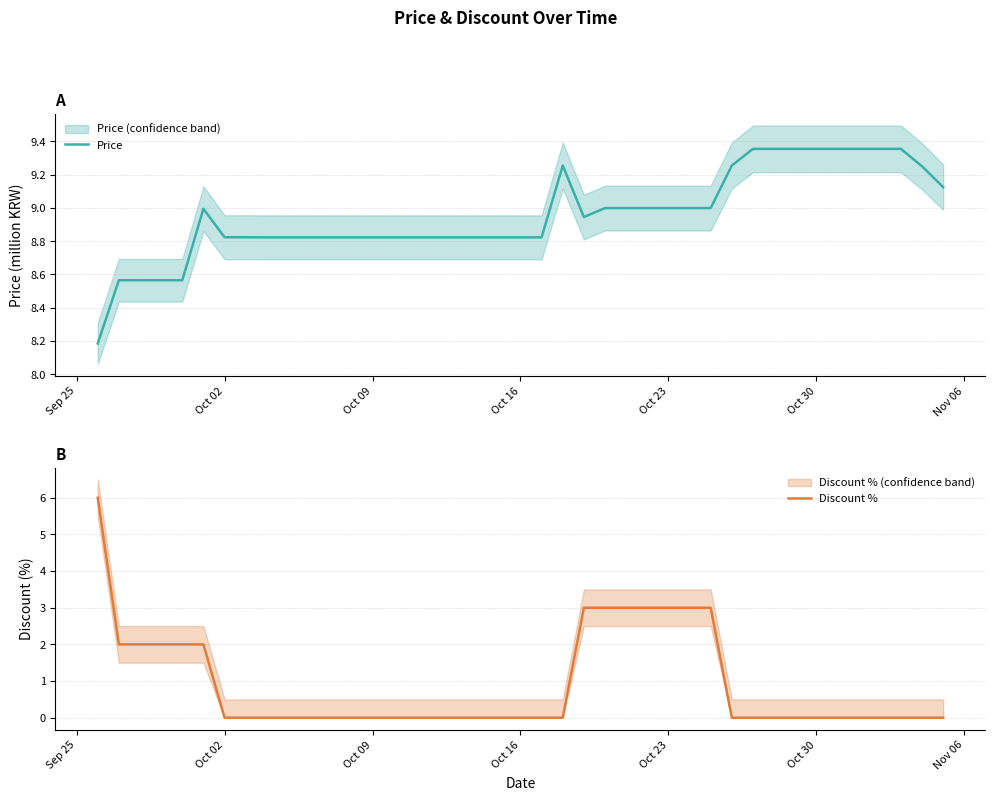

What is the maximum value for Discount %?

6